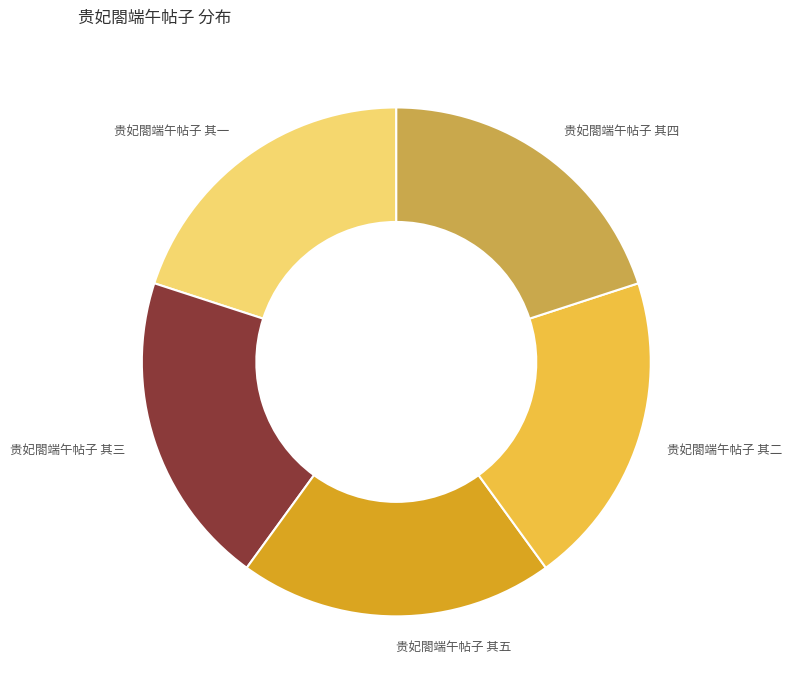

Is it true that 贵妃閤端午帖子 其三 is 35% of the pie?

False